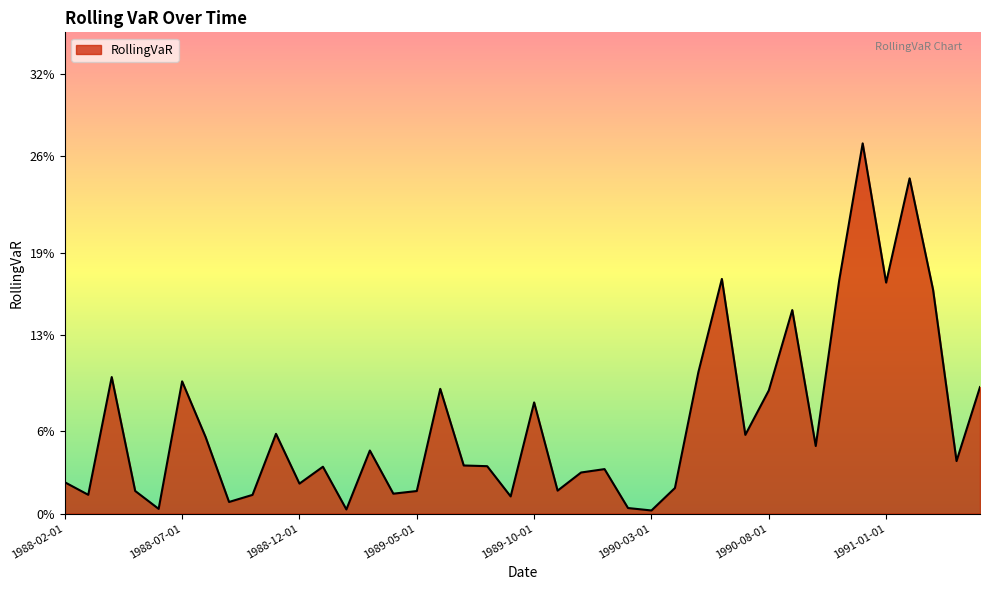

Rank the categories by value from lowest to highest.

1990-03-01, 1989-02-01, 1988-06-01, 1990-02-01, 1988-09-01, 1989-09-01, 1988-10-01, 1988-03-01, 1989-04-01, 1989-05-01, 1988-05-01, 1989-11-01, 1990-04-01, 1988-12-01, 1988-02-01, 1989-12-01, 1990-01-01, 1989-01-01, 1989-08-01, 1989-07-01, 1991-04-01, 1989-03-01, 1990-10-01, 1988-08-01, 1990-07-01, 1988-11-01, 1989-10-01, 1990-08-01, 1989-06-01, 1991-05-01, 1988-07-01, 1988-04-01, 1990-05-01, 1990-09-01, 1991-03-01, 1991-01-01, 1990-11-01, 1990-06-01, 1991-02-01, 1990-12-01